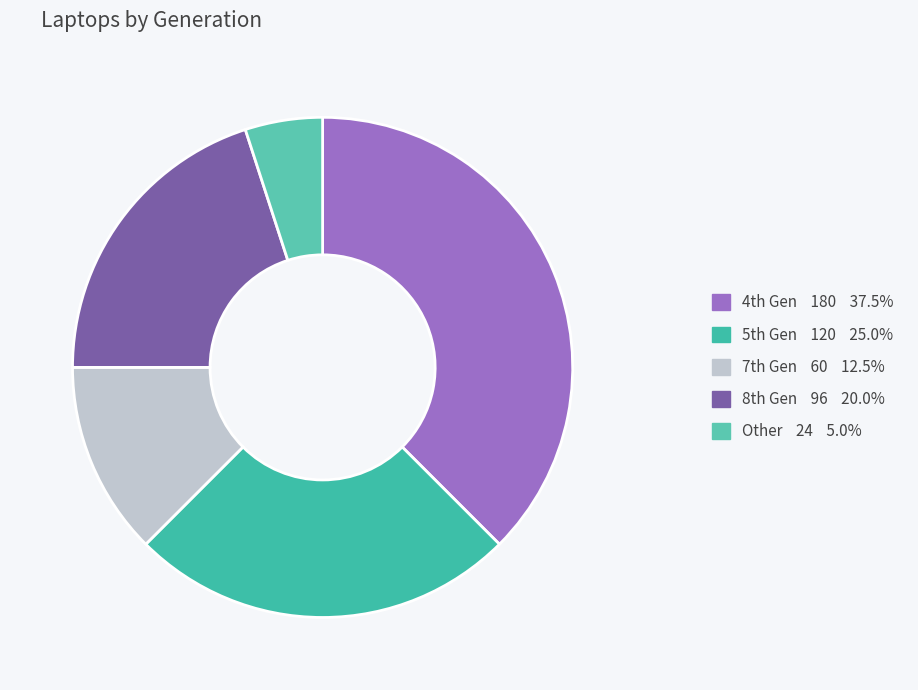

What is the smallest slice in the pie chart?

Other